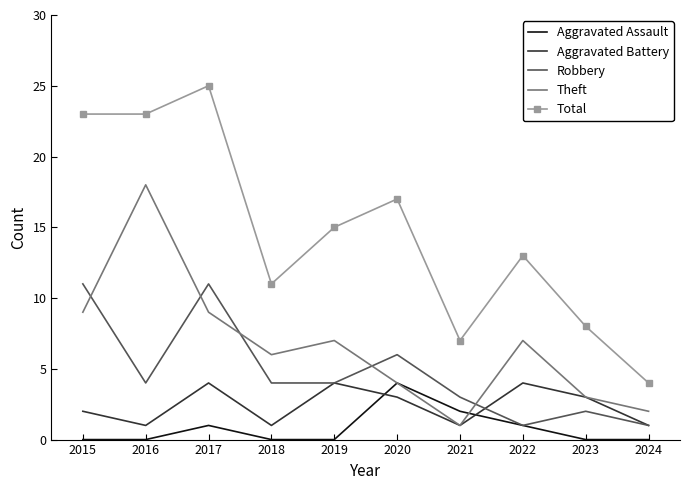

At which label is Aggravated Battery closest to 2?

2015